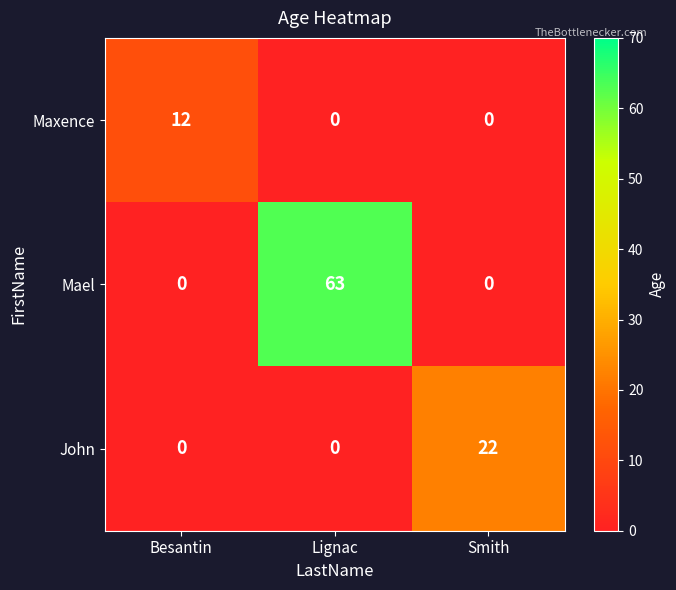

The value of Maxence at Smith is -5. True or false?

False